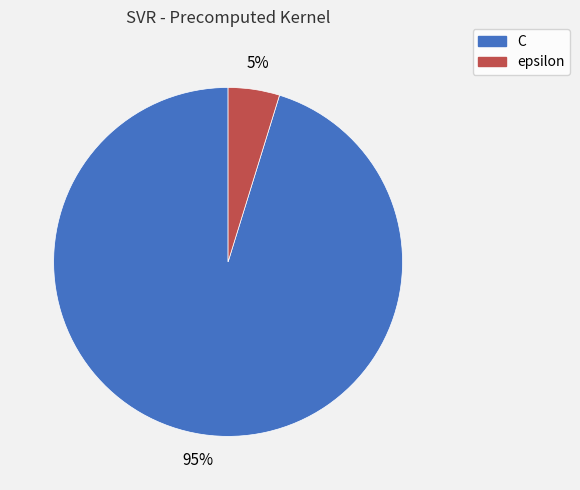

The C slice represents 86% of the pie. True or false?

False